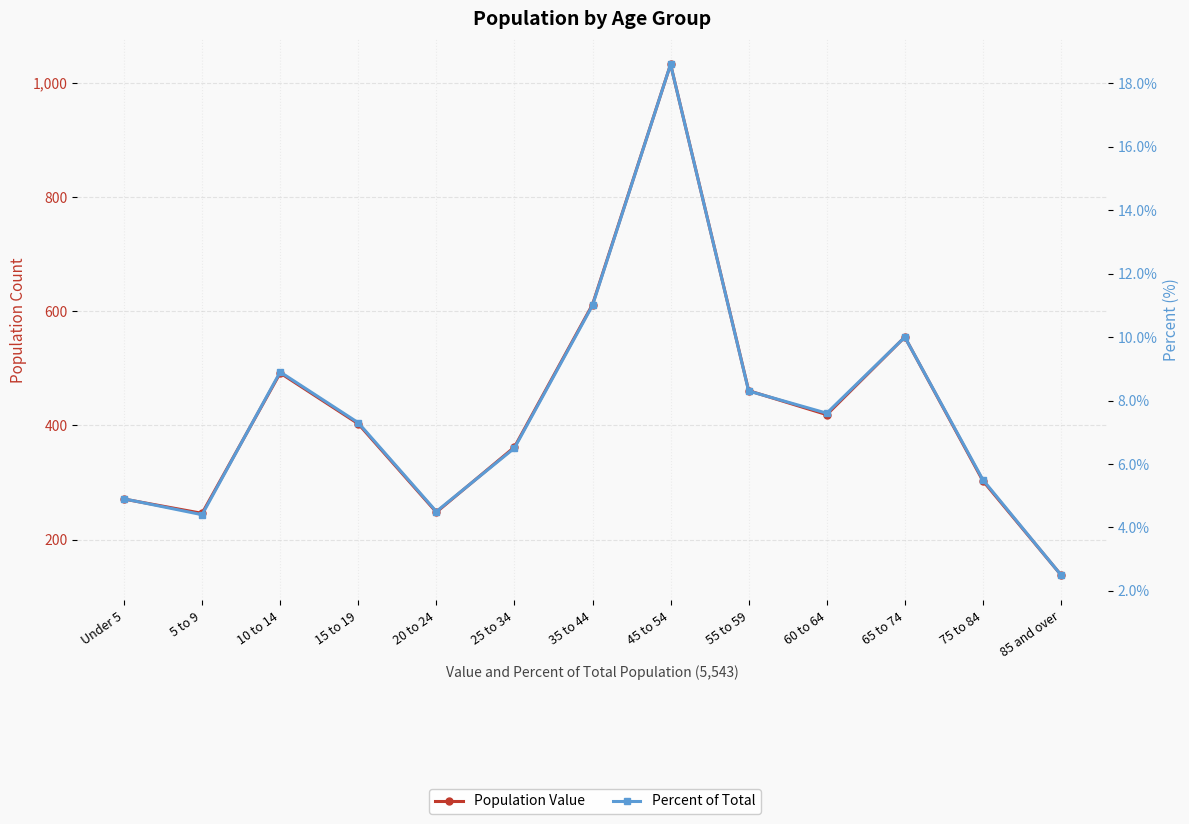

True or false: Percent of Total and Population Value cross at least once.

False